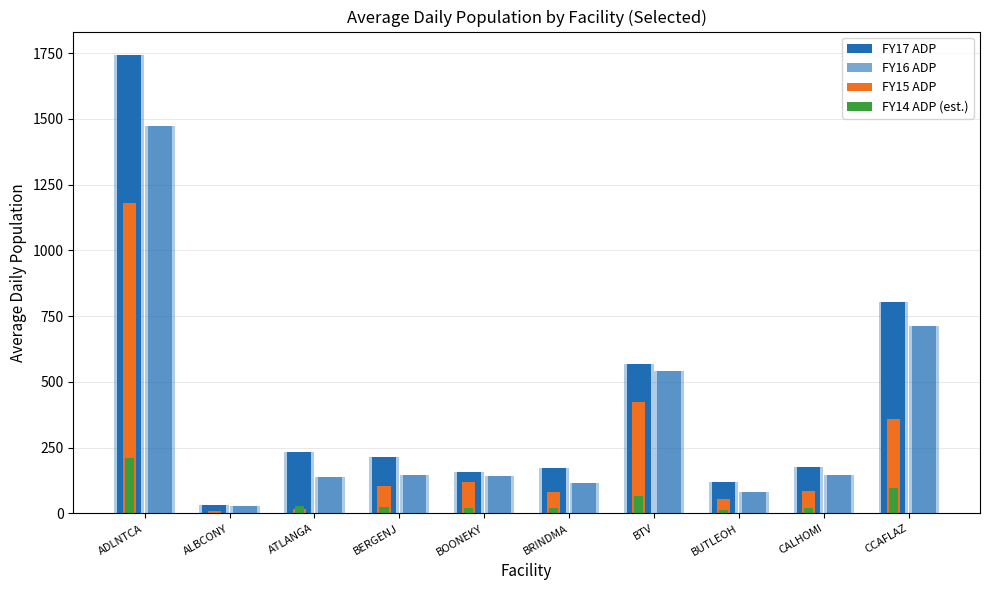

Does the chart contain stacked bars?

No